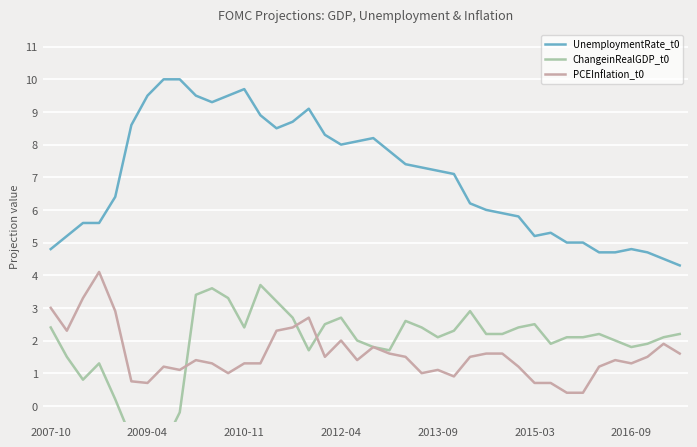

True or false: PCEInflation_t0 and UnemploymentRate_t0 cross at least once.

False